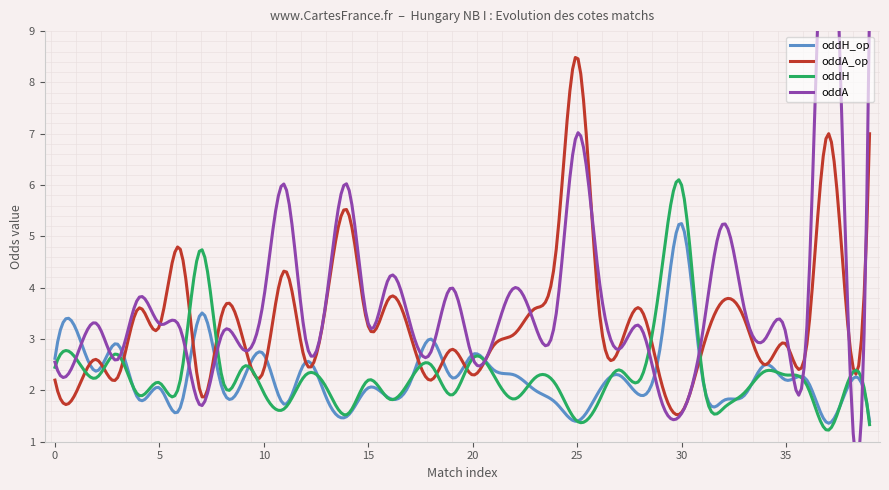

Where is the first local minimum for oddH?

2